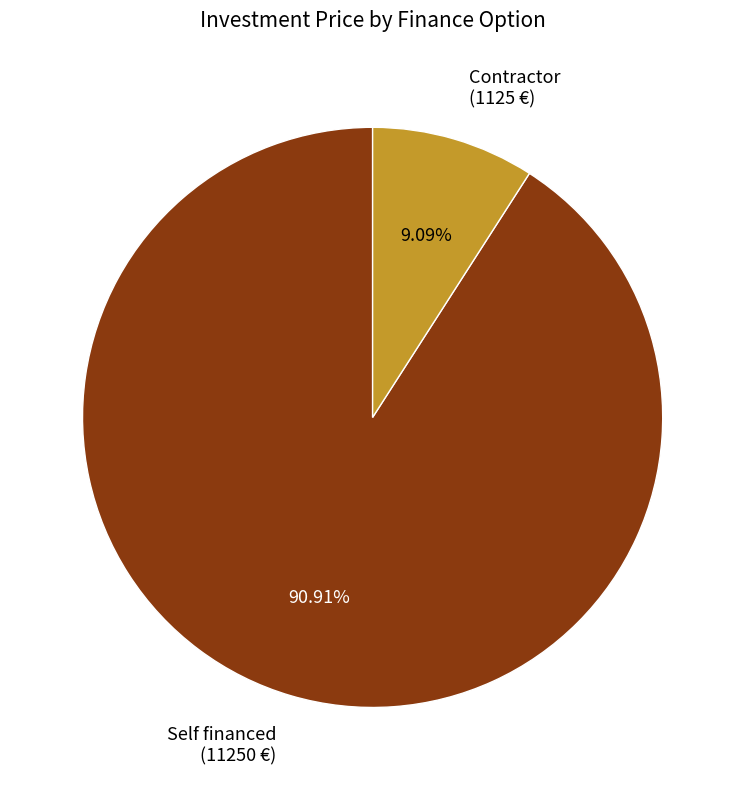

What is the largest slice in the pie chart?

Self financed (11250 €)